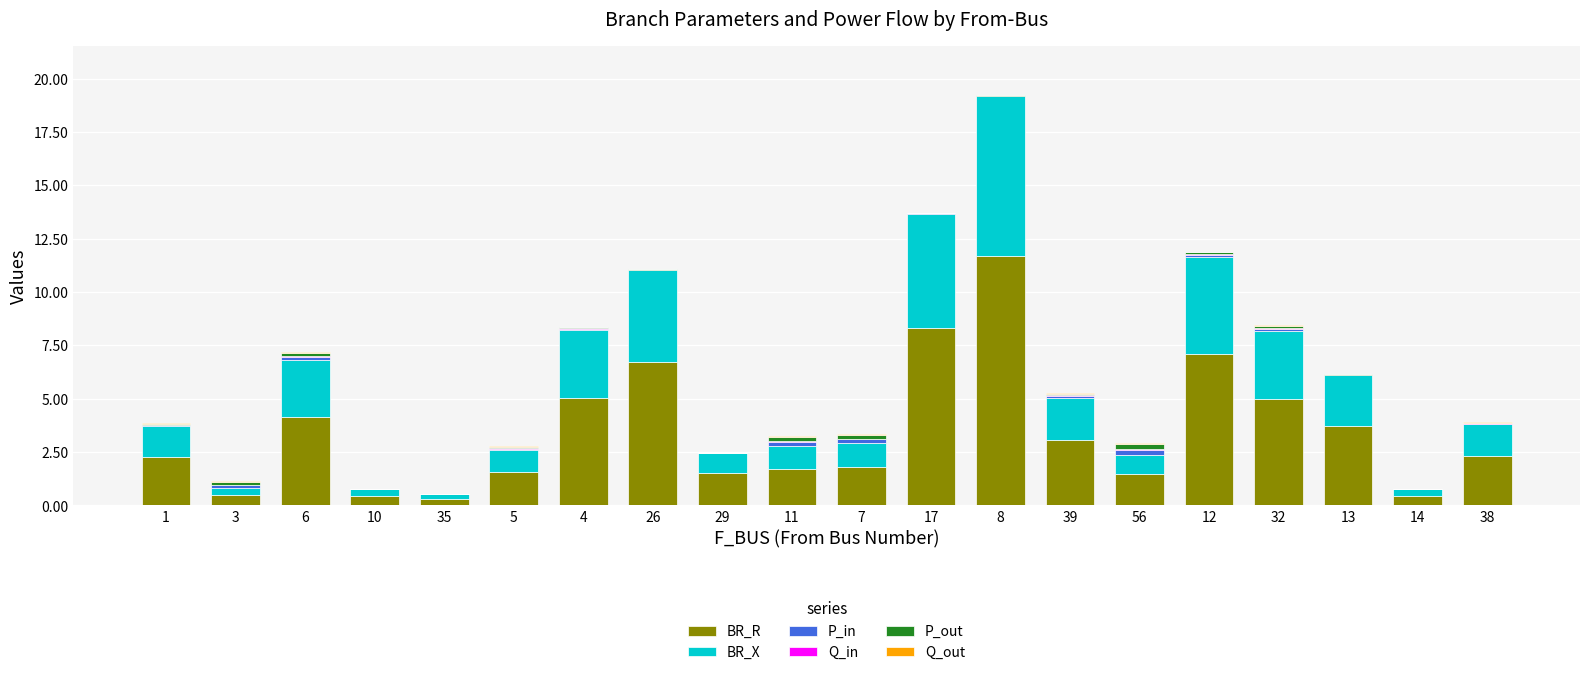

At which category is the sum across all series the highest?

8